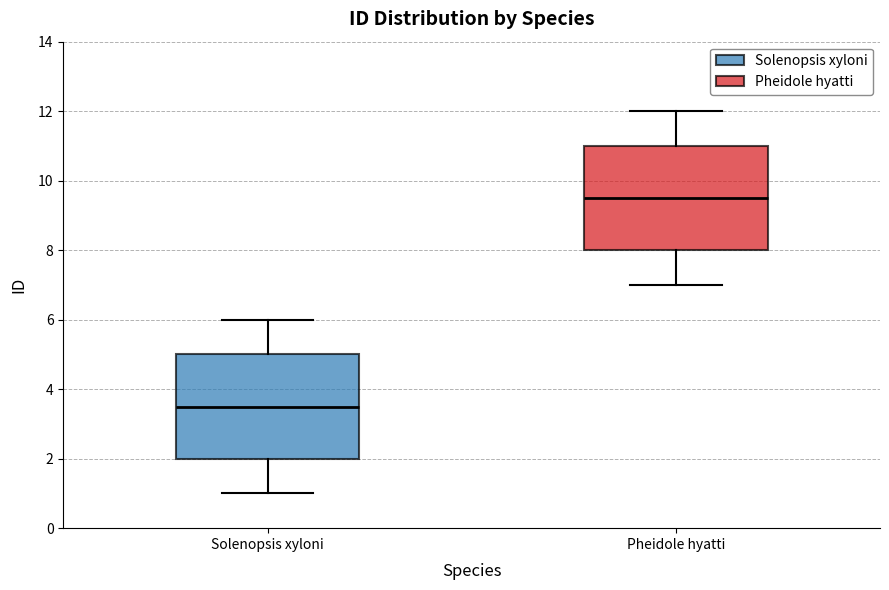

Reading left to right, transcribe this box plot: for each box, give where its median line is, the range the box spans, and where its two whiskers end, as read against the y-axis. The values are not printed on the chart, so give them approximately, as read against the axis.

Solenopsis xyloni: median 3.6, box 2.0 to 5.0, whiskers 1.0 to 6.0
Pheidole hyatti: median 9.6, box 8.0 to 11.0, whiskers 7.0 to 12.0